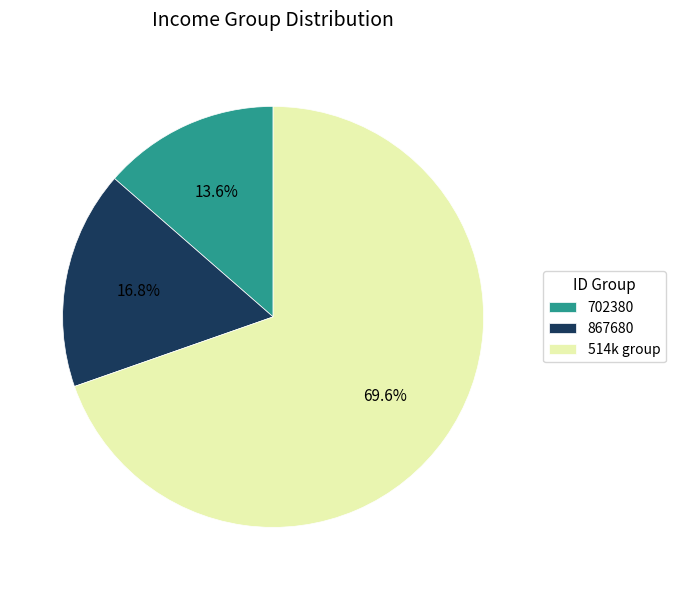

What percentage is NOT represented by 702380?

86.4%